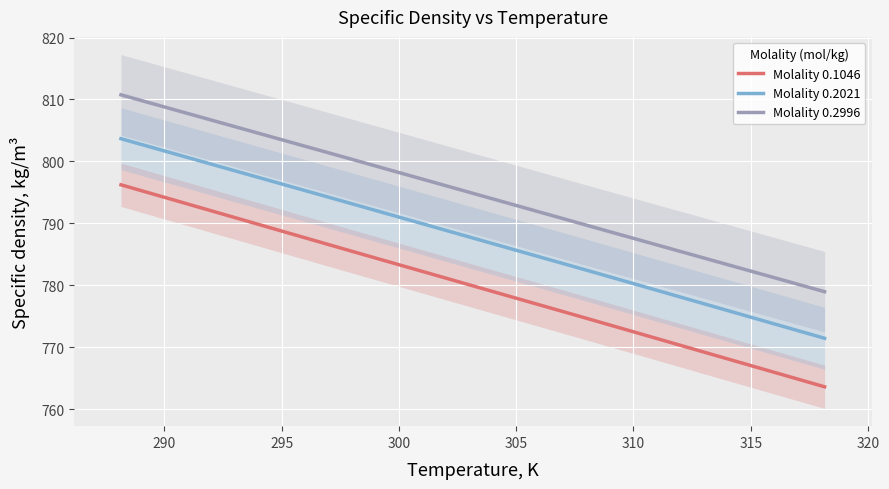

True or false: Molality 0.2996 has more than 0 interior local peaks.

False